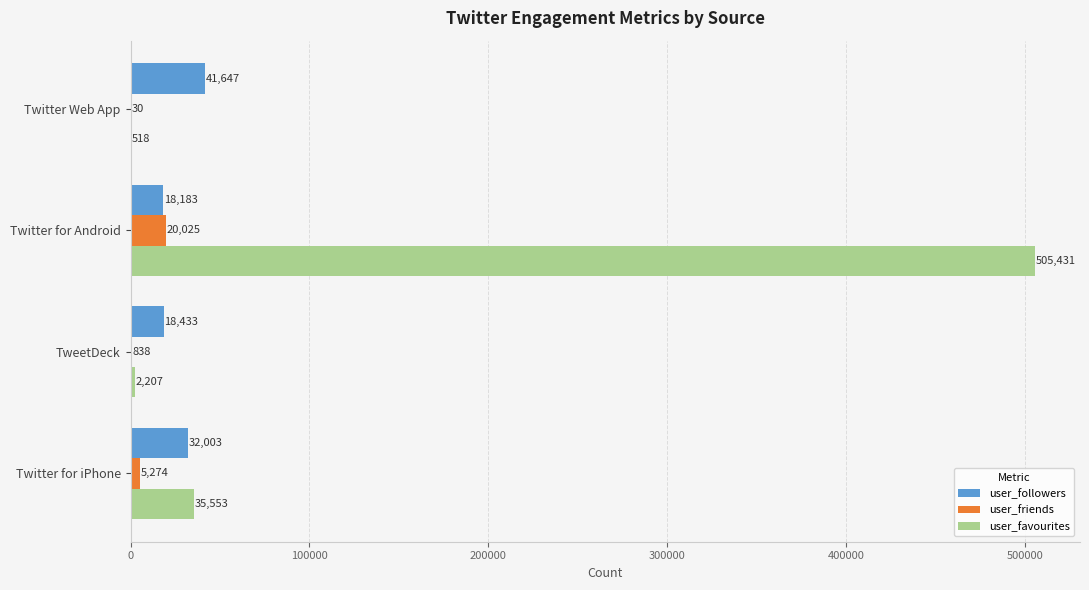

Is the value of user_followers at TweetDeck greater than the value of user_favourites at Twitter Web App?

Yes